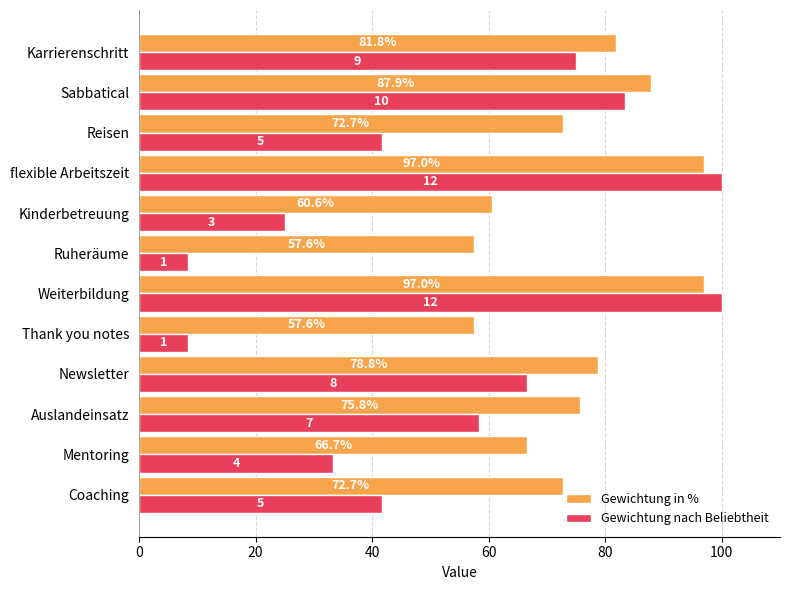

Is the value of Gewichtung in % at Kinderbetreuung greater than the value of Gewichtung nach Beliebtheit at Weiterbildung?

No